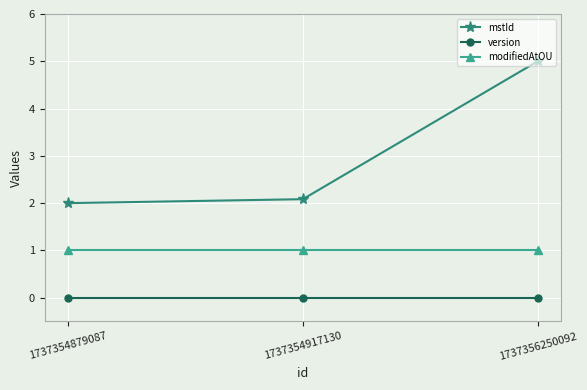

List the series in order of their peak value, highest first.

mstId, modifiedAtOU, version